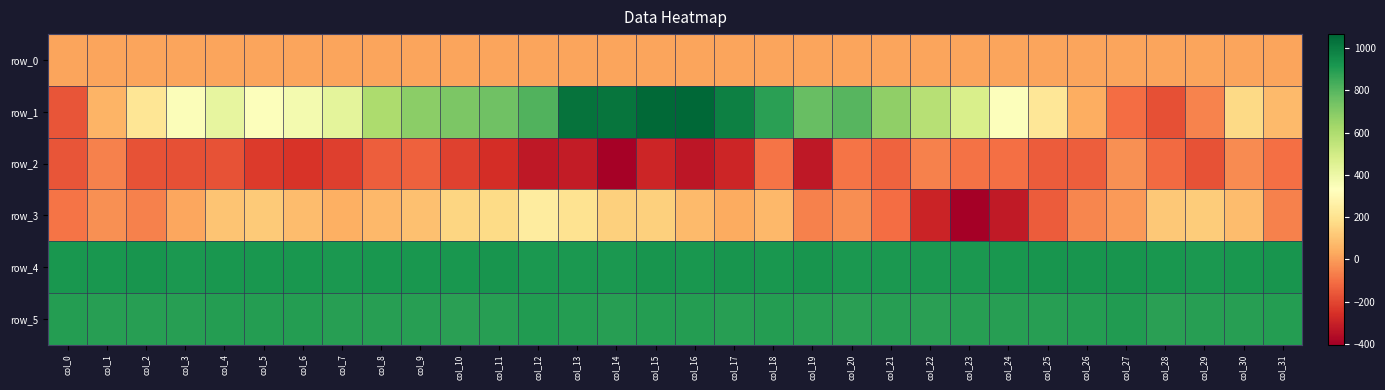

Reading left to right, list all the values displayed in this chart.

row_0: col_0=17.8	col_1=17.8	col_2=17.8	col_3=17.9	col_4=18.0	col_5=18.0	col_6=18.0	col_7=18.1	col_8=18.2	col_9=18.2	col_10=18.2	col_11=18.3	col_12=18.3	col_13=18.4	col_14=18.4	col_15=18.5	col_16=18.5	col_17=18.6	col_18=18.6	col_19=18.7	col_20=18.7	col_21=18.8	col_22=18.8	col_23=18.8	col_24=18.9	col_25=19.0	col_26=19.0	col_27=19.0	col_28=19.1	col_29=19.1	col_30=19.2	col_31=19.2
row_1: col_0=-164.0	col_1=59.0	col_2=212.0	col_3=343.0	col_4=418.0	col_5=338.0	col_6=372.0	col_7=429.0	col_8=601.0	col_9=687.0	col_10=717.0	col_11=747.0	col_12=813.0	col_13=1027.0	col_14=1024.0	col_15=1059.0	col_16=1066.0	col_17=986.0	col_18=887.0	col_19=766.0	col_20=798.0	col_21=673.0	col_22=574.0	col_23=477.0	col_24=337.0	col_25=221.0	col_26=41.0	col_27=-107.0	col_28=-180.0	col_29=-54.0	col_30=165.0	col_31=77.0
row_2: col_0=-168.0	col_1=-65.0	col_2=-171.0	col_3=-175.0	col_4=-172.0	col_5=-227.0	col_6=-245.0	col_7=-220.0	col_8=-141.0	col_9=-135.0	col_10=-209.0	col_11=-261.0	col_12=-324.0	col_13=-316.0	col_14=-398.0	col_15=-285.0	col_16=-333.0	col_17=-289.0	col_18=-92.0	col_19=-329.0	col_20=-91.0	col_21=-130.0	col_22=-62.0	col_23=-96.0	col_24=-103.0	col_25=-147.0	col_26=-142.0	col_27=-30.0	col_28=-115.0	col_29=-174.0	col_30=-37.0	col_31=-100.0
row_3: col_0=-89.0	col_1=-29.0	col_2=-61.0	col_3=24.0	col_4=103.0	col_5=120.0	col_6=81.0	col_7=48.0	col_8=70.0	col_9=92.0	col_10=155.0	col_11=172.0	col_12=243.0	col_13=203.0	col_14=140.0	col_15=140.0	col_16=75.0	col_17=37.0	col_18=71.0	col_19=-60.0	col_20=-35.0	col_21=-110.0	col_22=-293.0	col_23=-404.0	col_24=-318.0	col_25=-150.0	col_26=-52.0	col_27=-7.0	col_28=114.0	col_29=129.0	col_30=82.0	col_31=-62.0
row_4: col_0=920.0	col_1=922.0	col_2=926.0	col_3=916.0	col_4=921.0	col_5=919.0	col_6=921.0	col_7=913.0	col_8=922.0	col_9=920.0	col_10=917.0	col_11=924.0	col_12=914.0	col_13=914.0	col_14=916.0	col_15=924.0	col_16=922.0	col_17=928.0	col_18=918.0	col_19=923.0	col_20=913.0	col_21=915.0	col_22=914.0	col_23=913.0	col_24=920.0	col_25=923.0	col_26=923.0	col_27=927.0	col_28=917.0	col_29=915.0	col_30=919.0	col_31=925.0
row_5: col_0=894.0	col_1=890.0	col_2=891.0	col_3=889.0	col_4=894.0	col_5=894.0	col_6=897.0	col_7=888.0	col_8=890.0	col_9=893.0	col_10=883.0	col_11=889.0	col_12=904.0	col_13=894.0	col_14=892.0	col_15=897.0	col_16=895.0	col_17=891.0	col_18=894.0	col_19=893.0	col_20=887.0	col_21=889.0	col_22=887.0	col_23=893.0	col_24=890.0	col_25=891.0	col_26=895.0	col_27=903.0	col_28=886.0	col_29=888.0	col_30=893.0	col_31=894.0